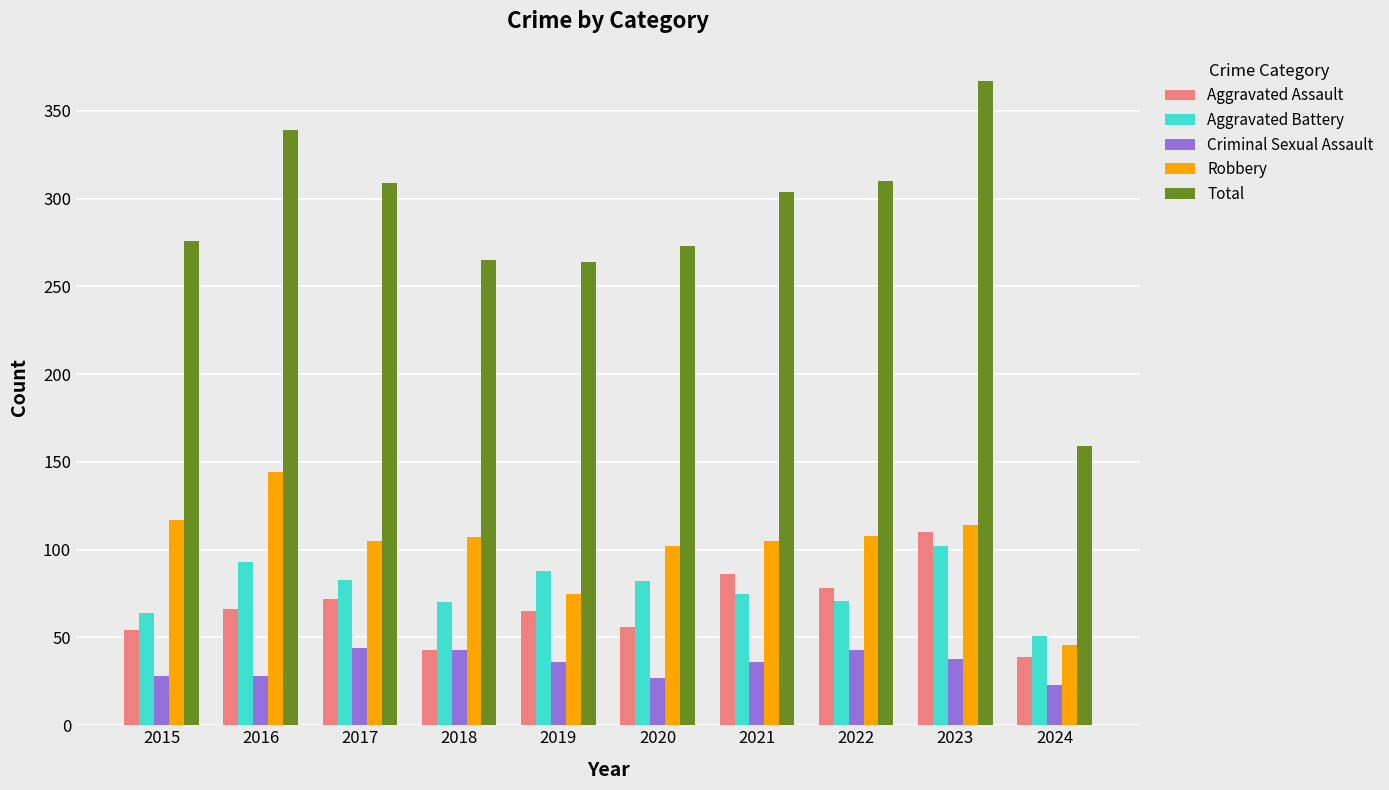

What is the sum of the Criminal Sexual Assault values at 2018 and 2020?

70